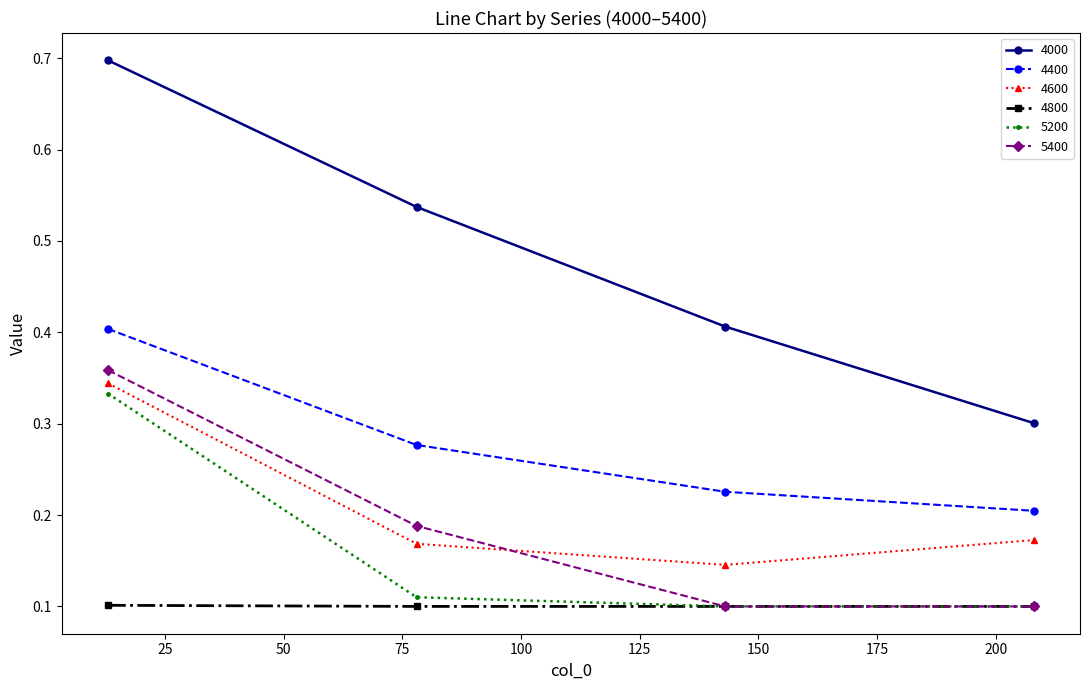

Count the 5400 values in the range 0 to 1.

4